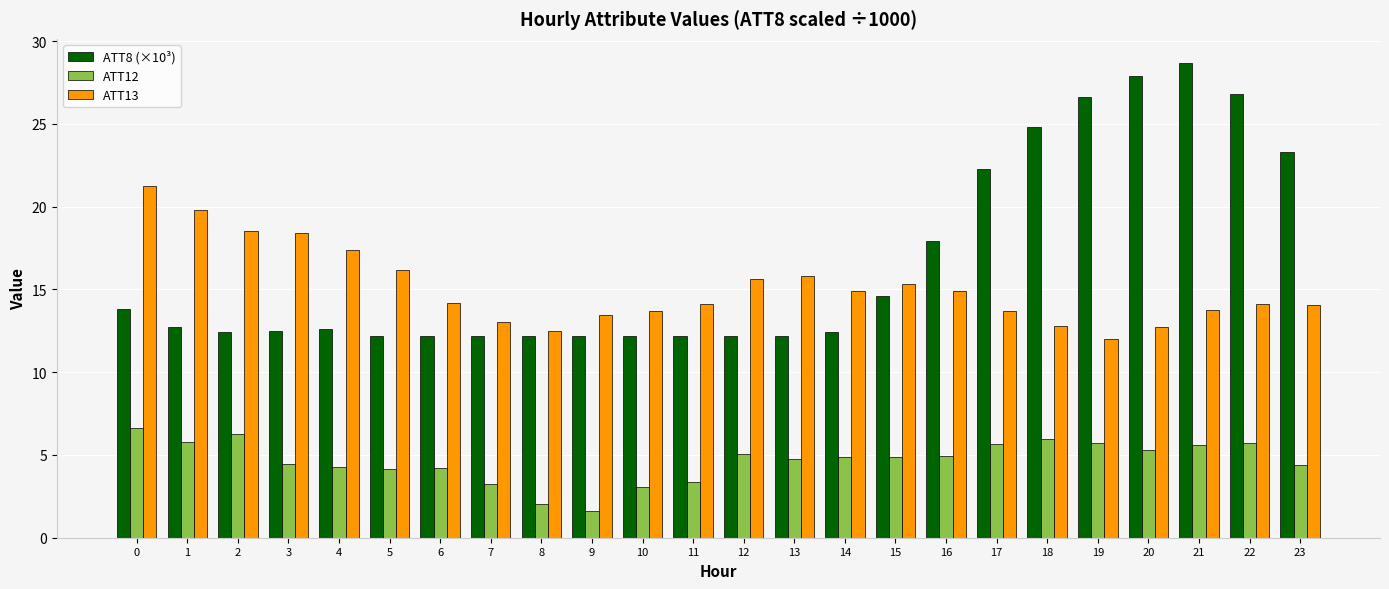

Read the ATT13 value at 1.

19.8